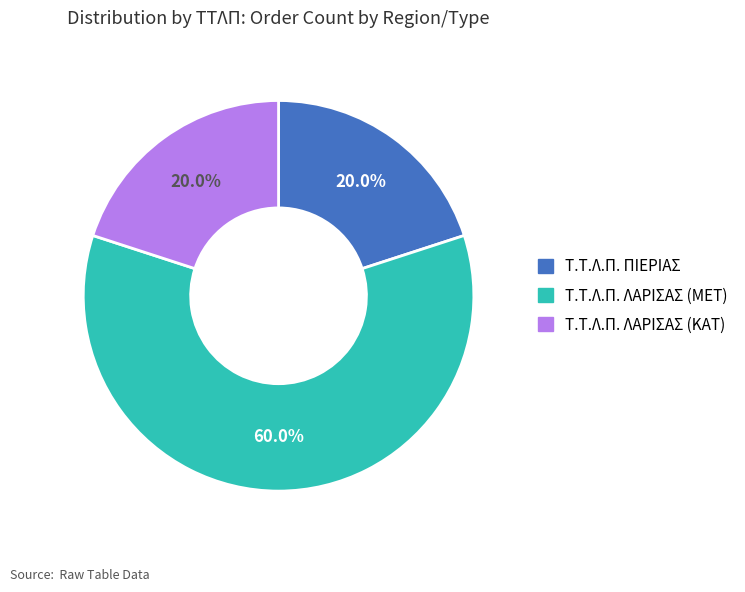

What is the ratio of the value at Τ.Τ.Λ.Π. ΛΑΡΙΣΑΣ (ΜΕΤ) to the value at Τ.Τ.Λ.Π. ΠΙΕΡΙΑΣ?

3.0